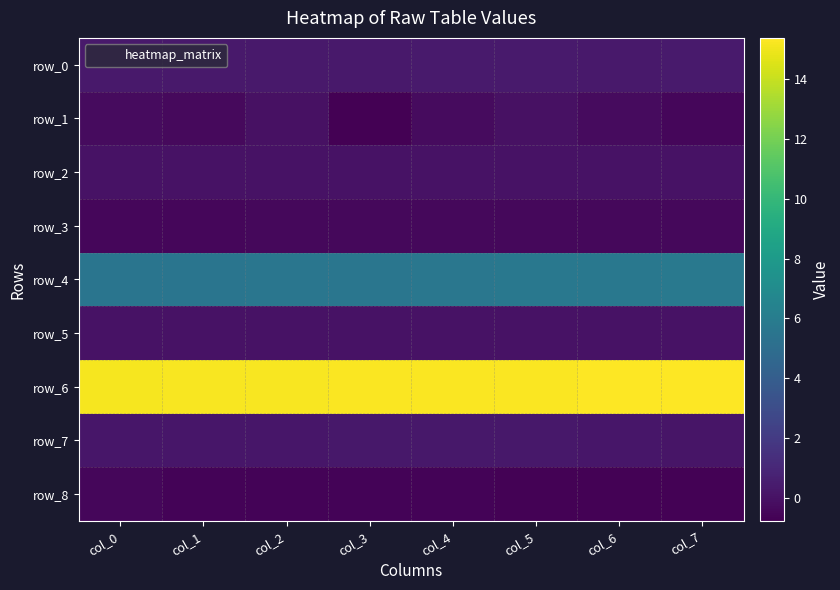

What is the difference between the maximum and second lowest values in the row_1 series?

0.4